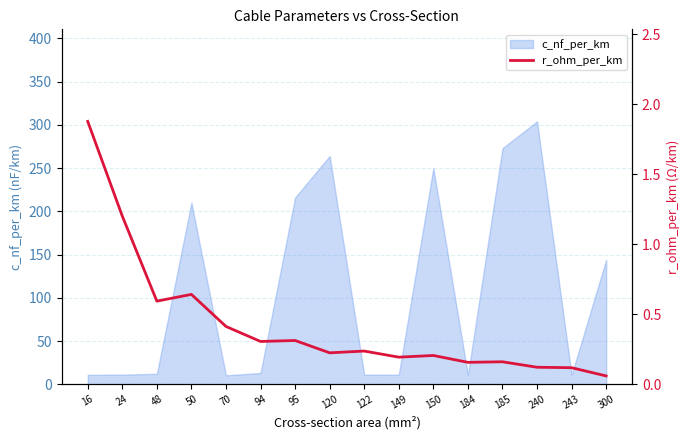

The c_nf_per_km series shows 12.2 at 48. True or false?

True